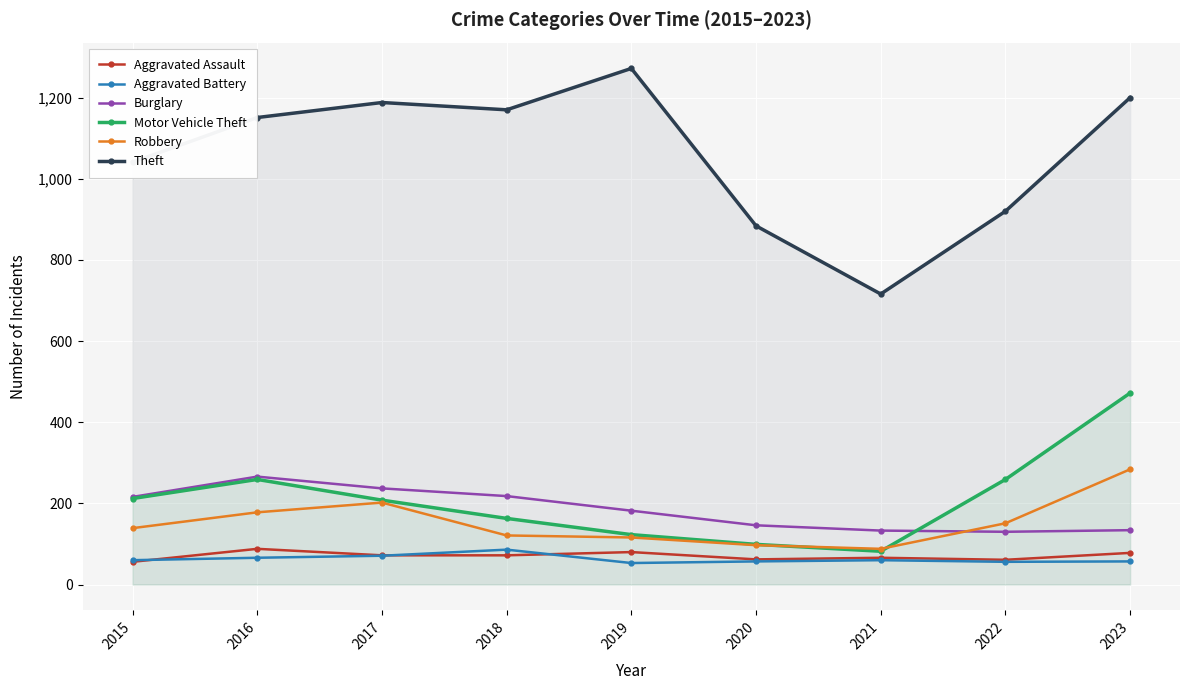

What is the sum of all Aggravated Assault values?

635